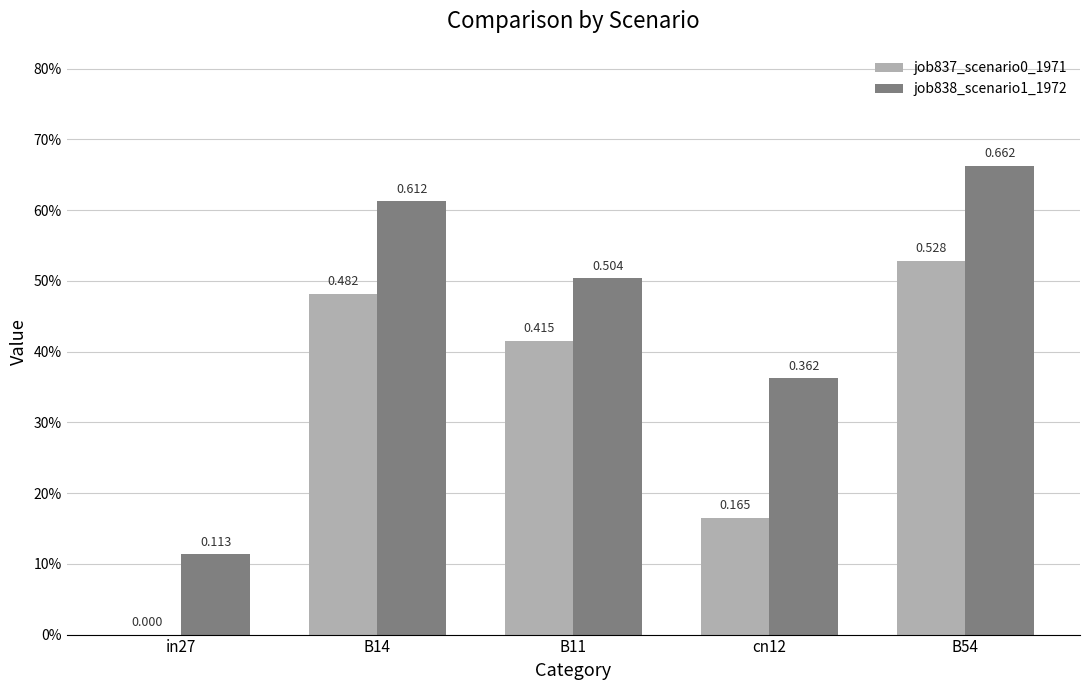

Which series has the largest total across all categories?

job838_scenario1_1972